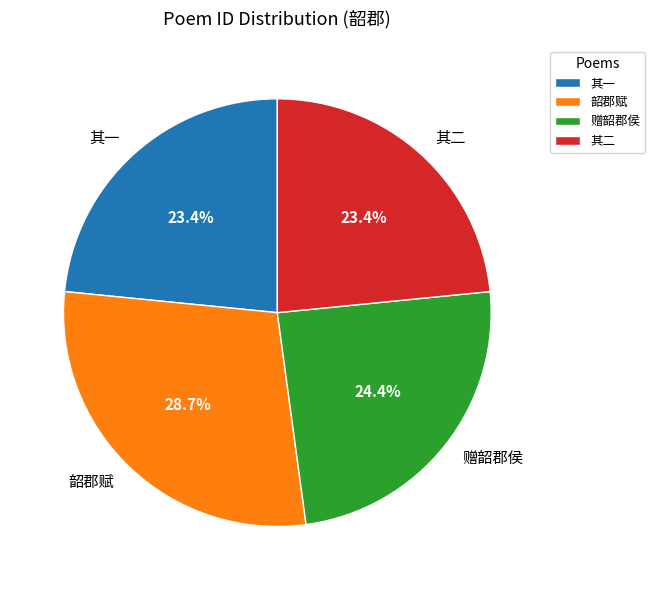

Which category has the biggest portion of the pie?

韶郡赋